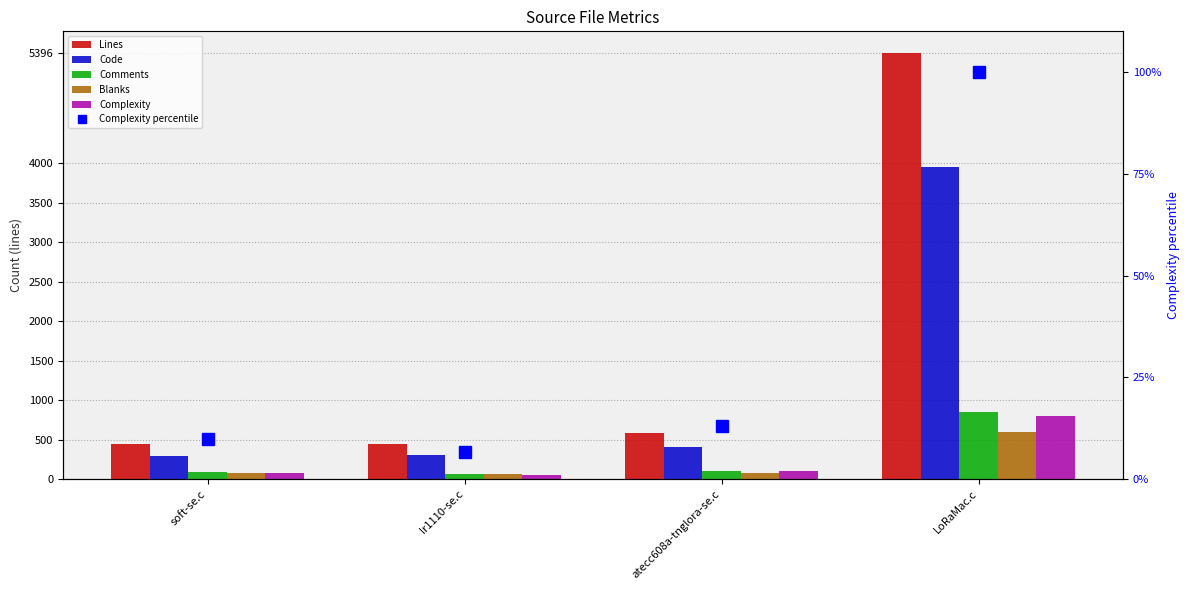

What is the difference between the maximum and minimum values in the Lines series?

4949.0